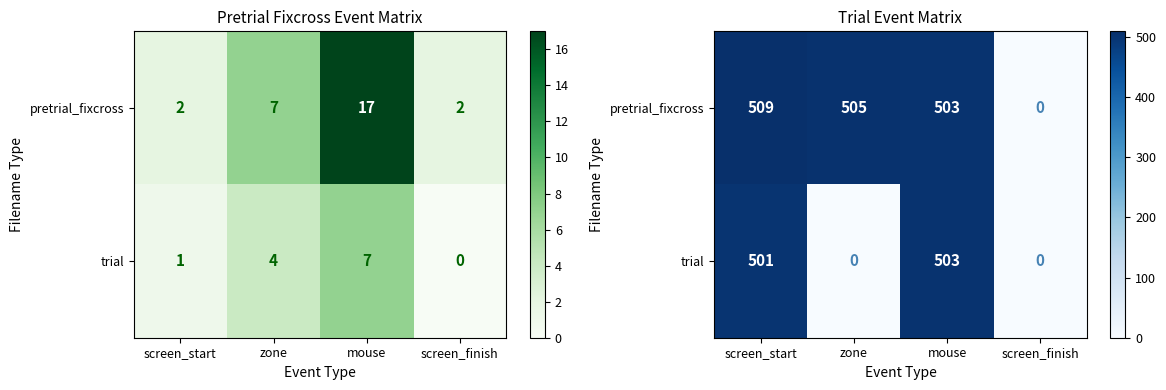

What is the difference between the pretrial_fixcross values at mouse and screen_start?

6